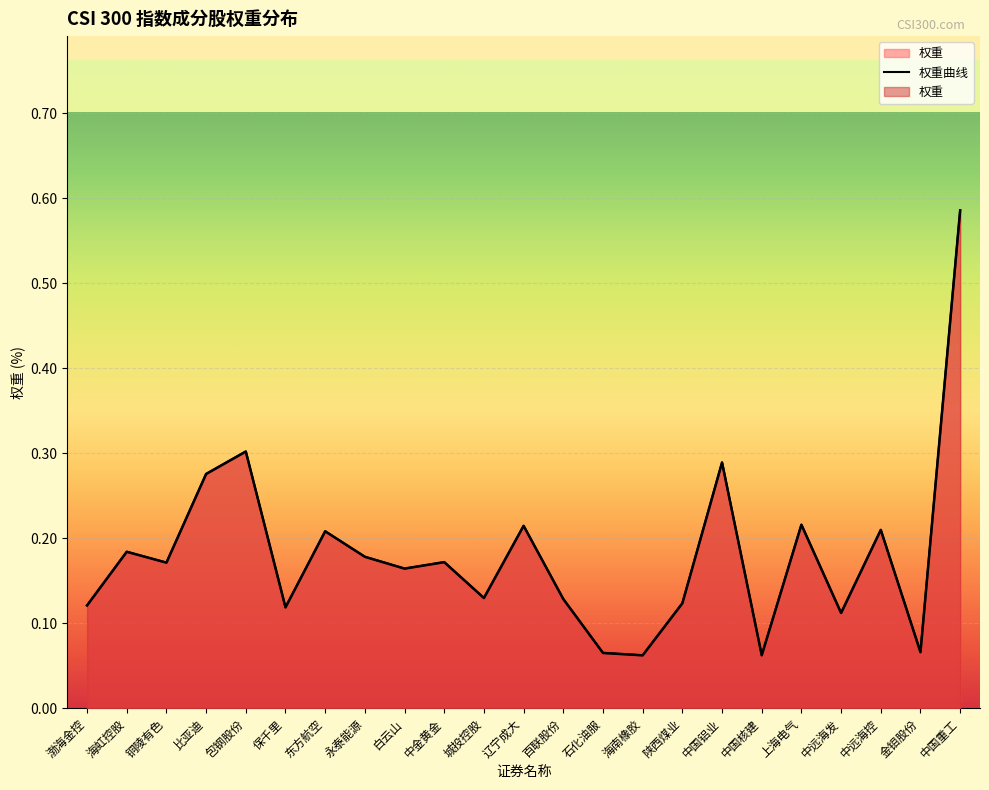

Count the values in the range 0 to 1.

23